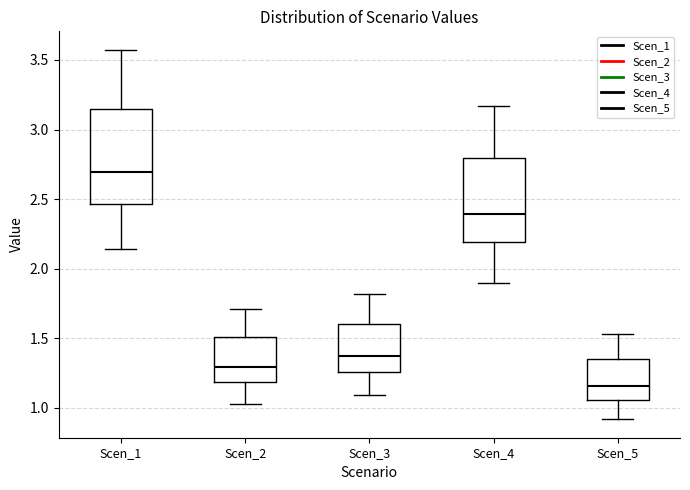

Where does the median line of the box for Scen_4 sit on the y-axis? The values are not printed on the chart, so give them approximately, as read against the axis.

2.40